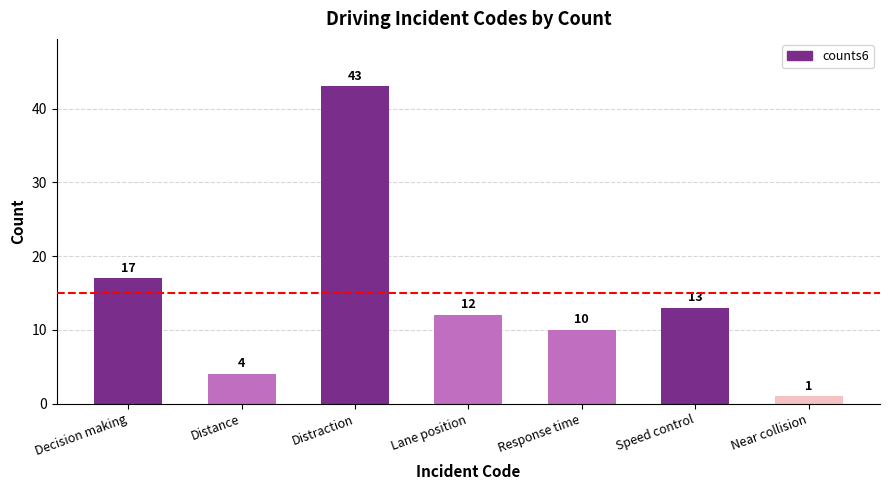

What is the change in value from Lane position to Near collision?

-11